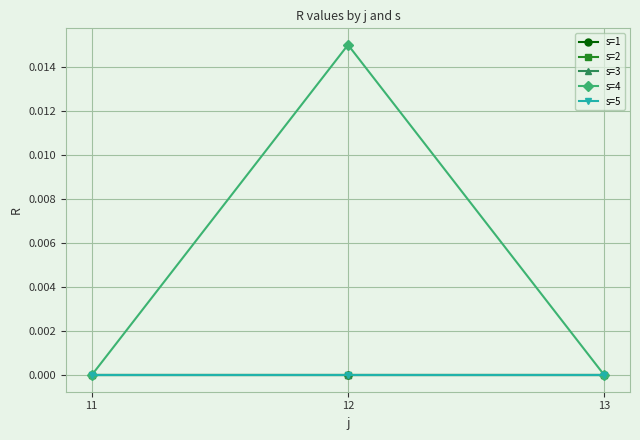

Is it true that s=4 equals 0.0 at 12?

False